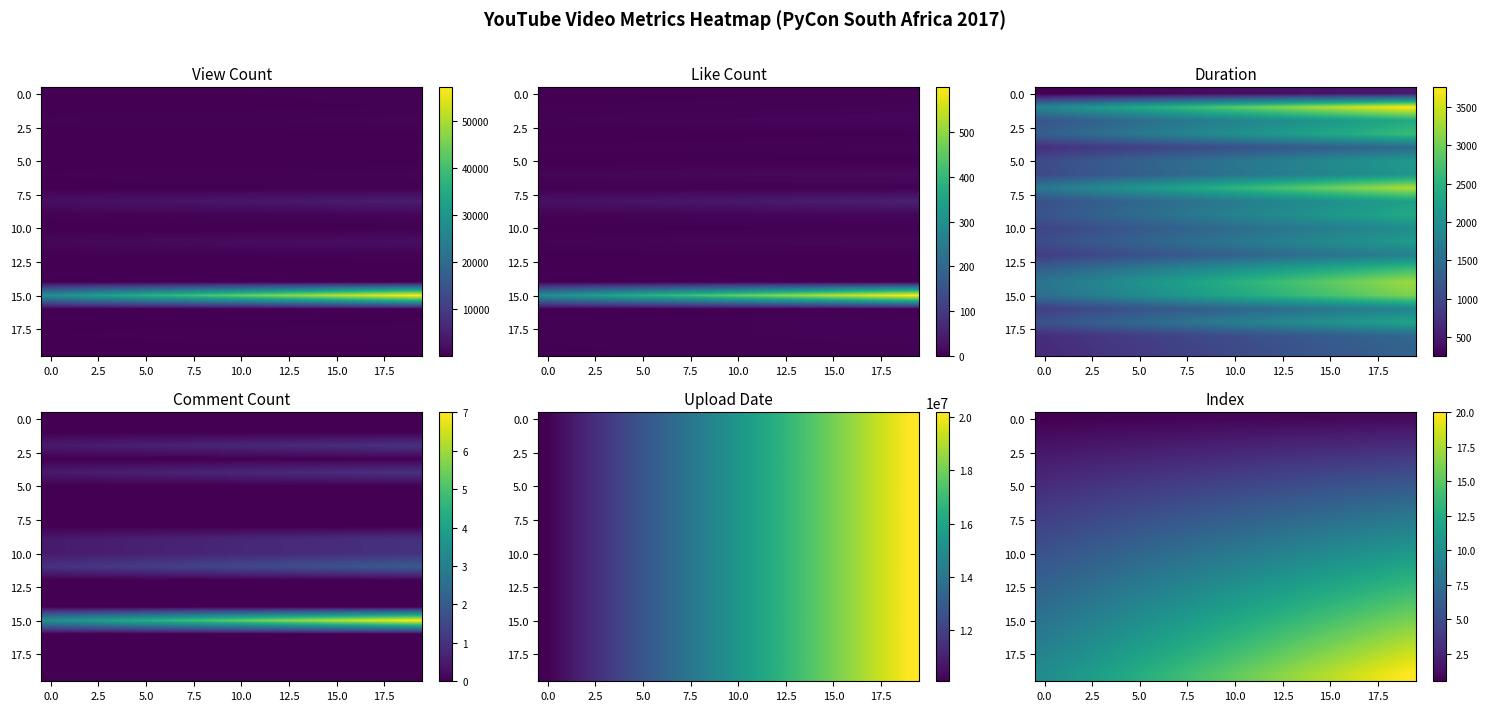

Which has a higher value, 13 or 16?

16